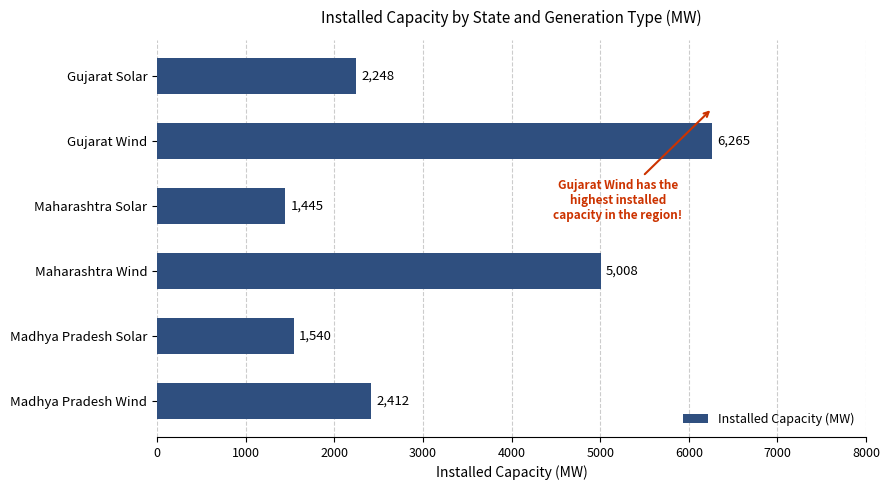

Which label corresponds to the largest value in the chart?

Gujarat Wind